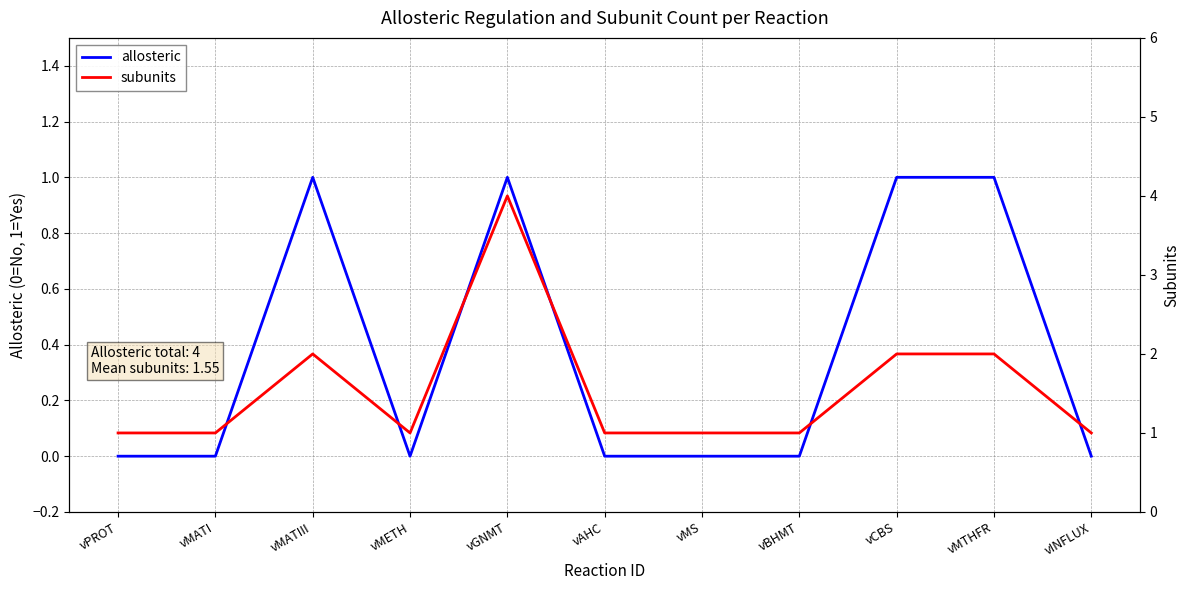

Which category has the highest value in the allosteric series?

vMATIII